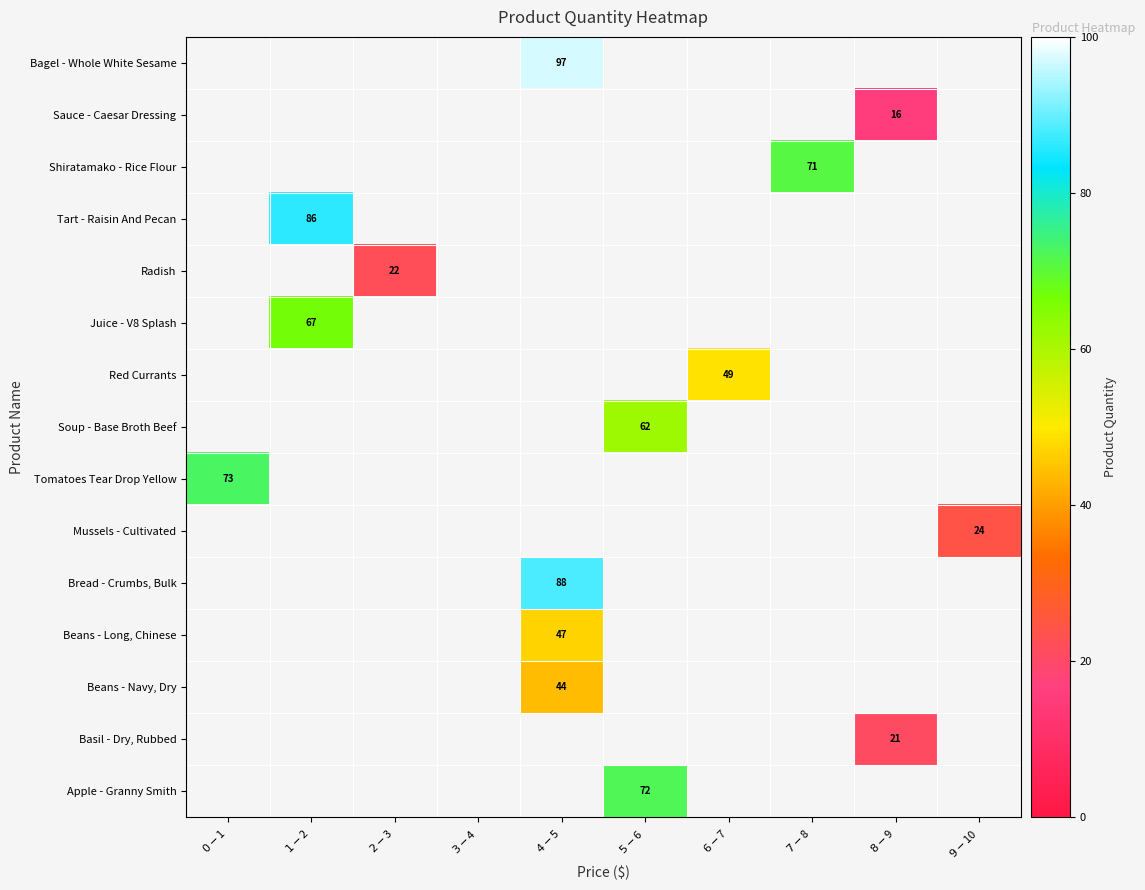

What is the greatest value displayed?

97.0